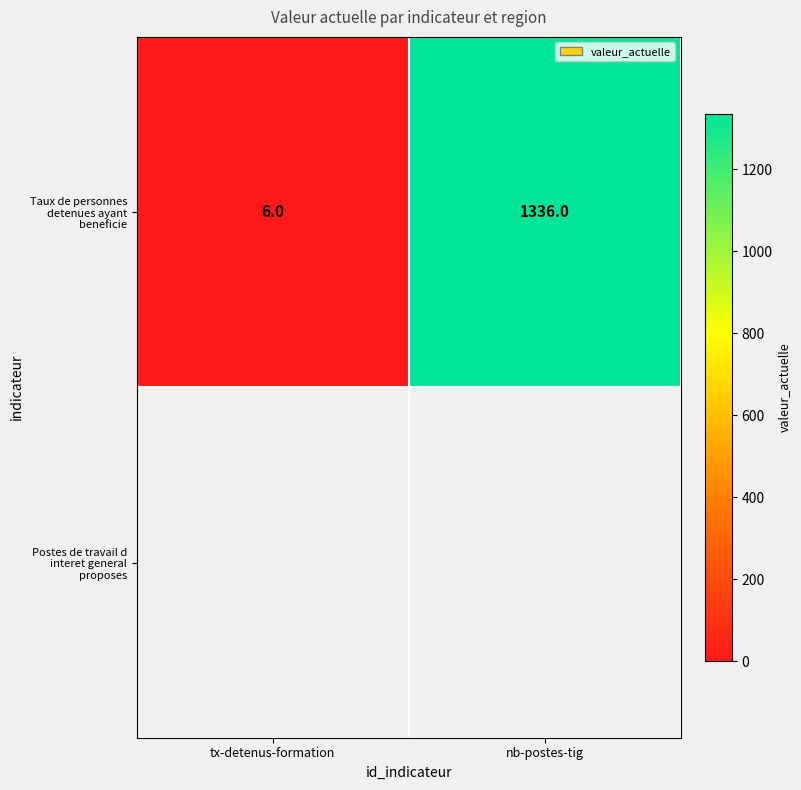

What is the average value?

671